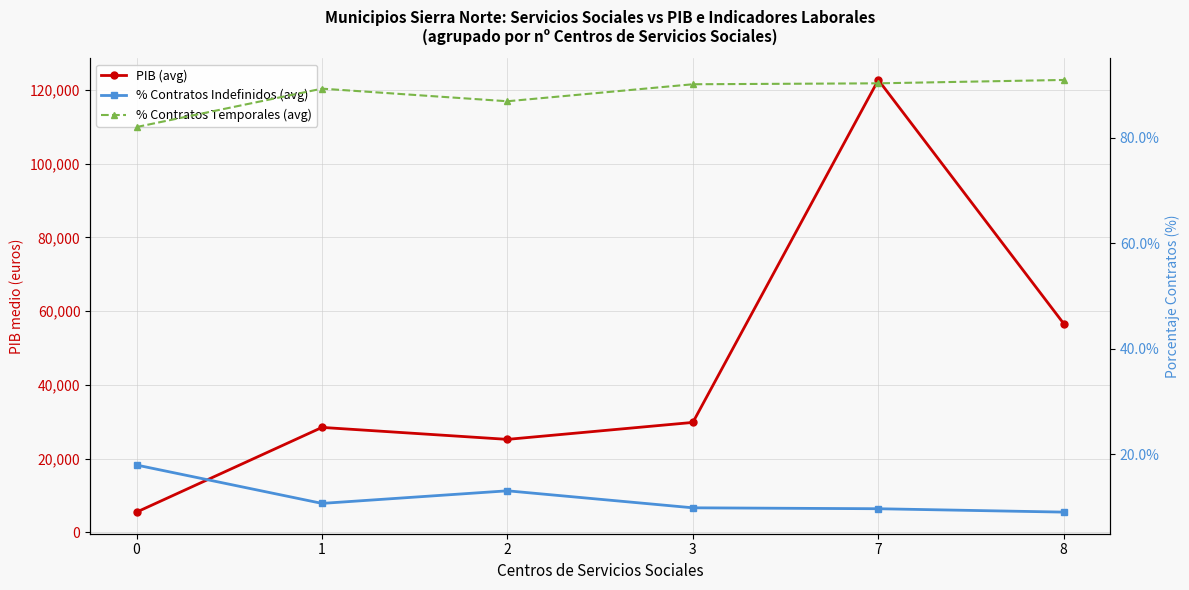

Reading right to left, extract all data points from this chart.

PIB (avg): 56592.0	122706.0	29803.7	25200.2	28449.0	5468.5
% Contratos Indefinidos (avg): 9.1	9.7	9.9	13.1	10.7	18.0
% Contratos Temporales (avg): 91.0	90.3	90.1	86.9	89.3	82.0